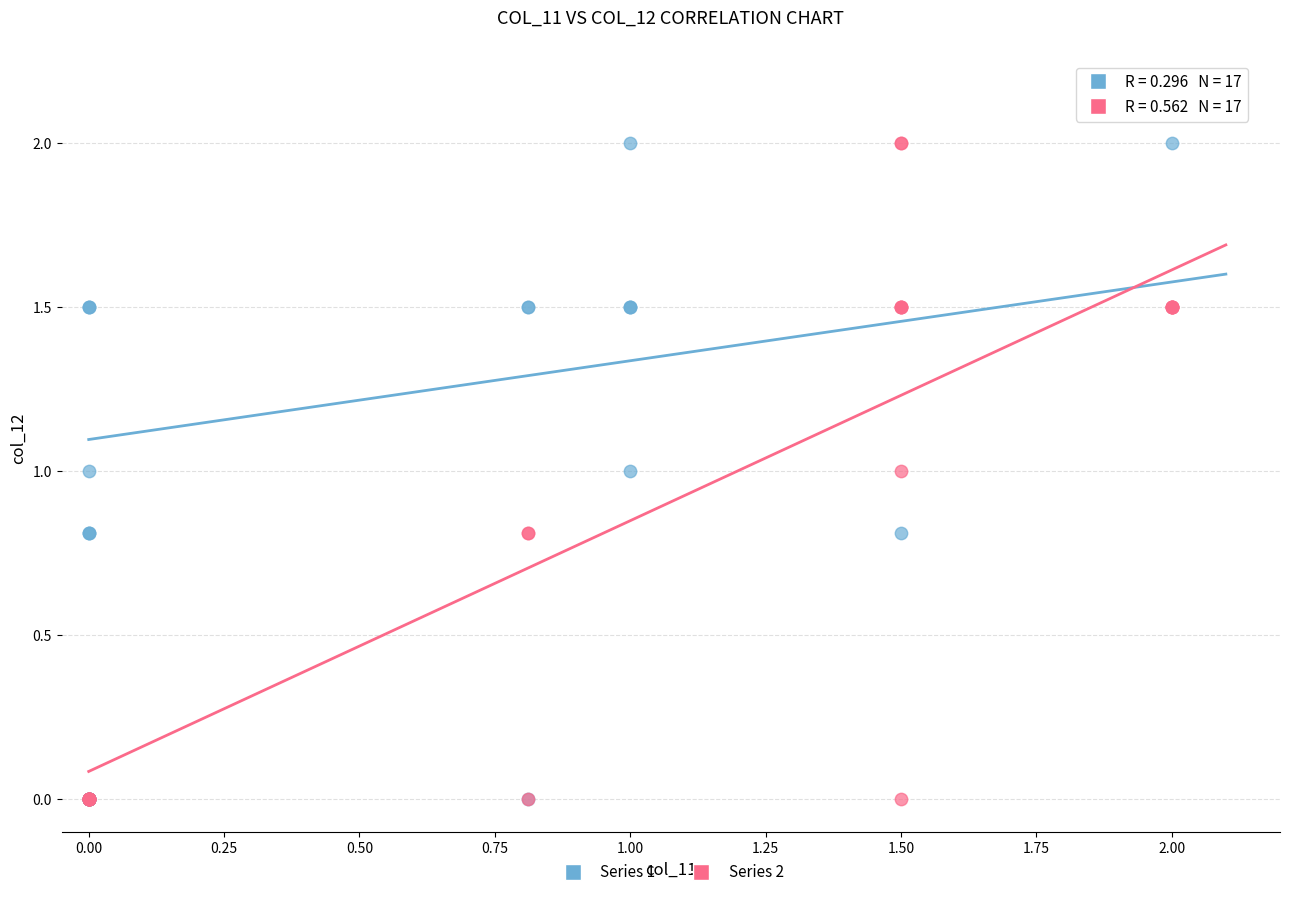

What are all the series names shown in the legend?

Series 1, Series 2